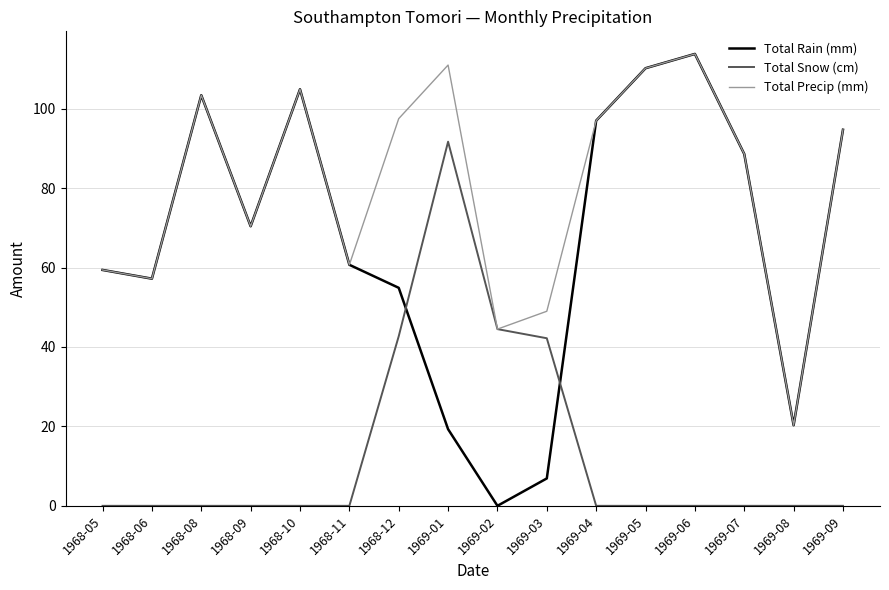

The value of Total Precip (mm) at 1969-08 is 4.3. True or false?

False